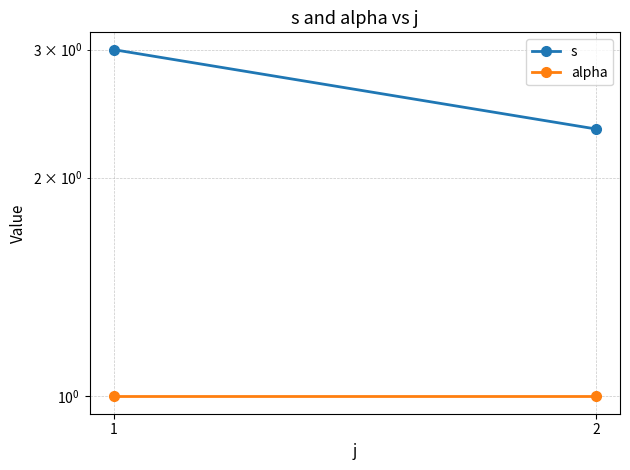

What is the value of the alpha point at the 2nd from the left?

1.0